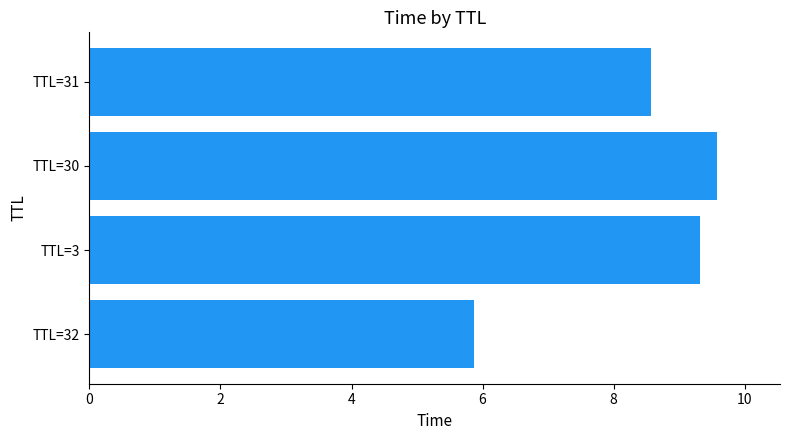

What is the ratio of the value at TTL=32 to the value at TTL=31?

0.7